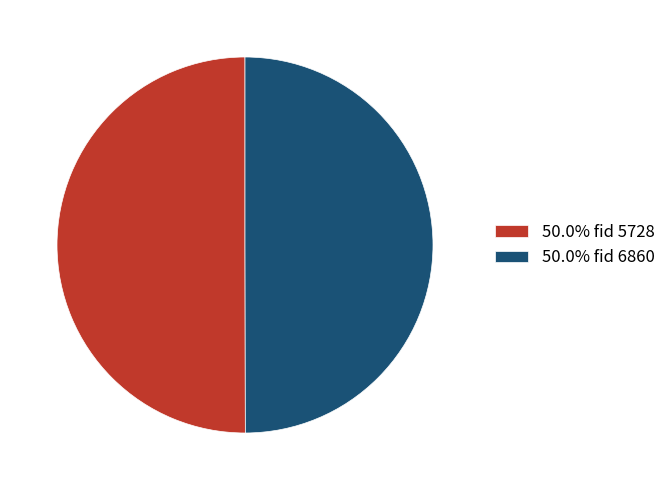

Do 50.0% fid 6860 and 50.0% fid 5728 together represent more than half of the pie?

Yes